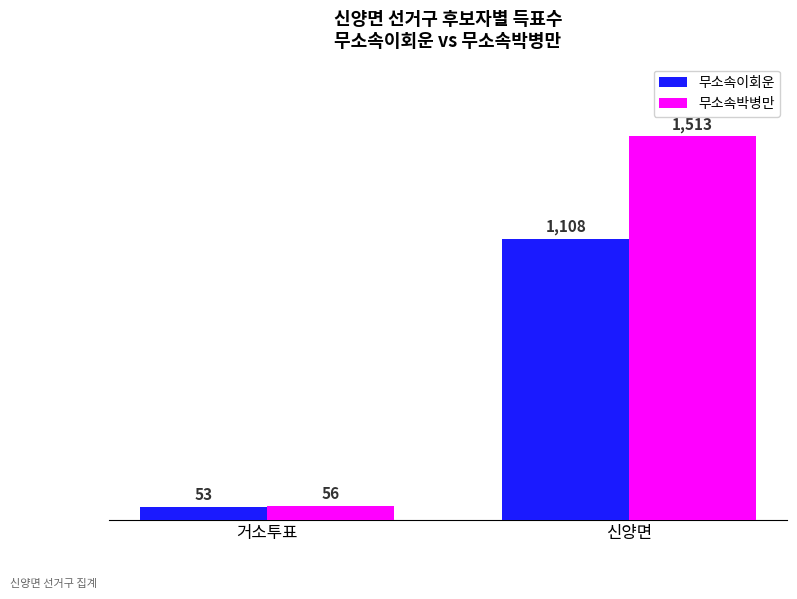

How many groups of bars are there?

2